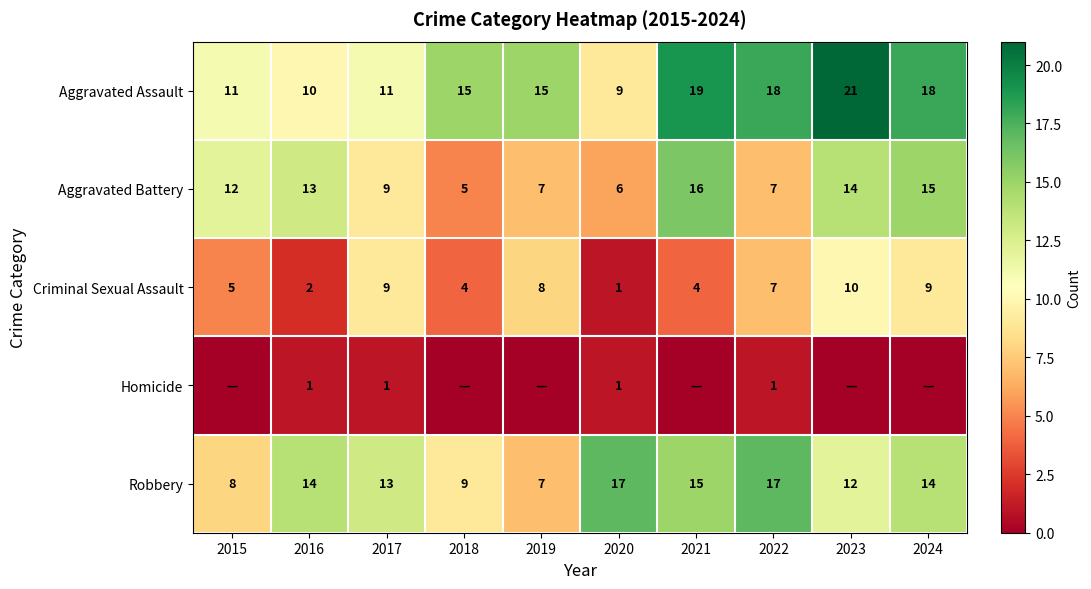

The Aggravated Assault series shows 11 at 2015. True or false?

True